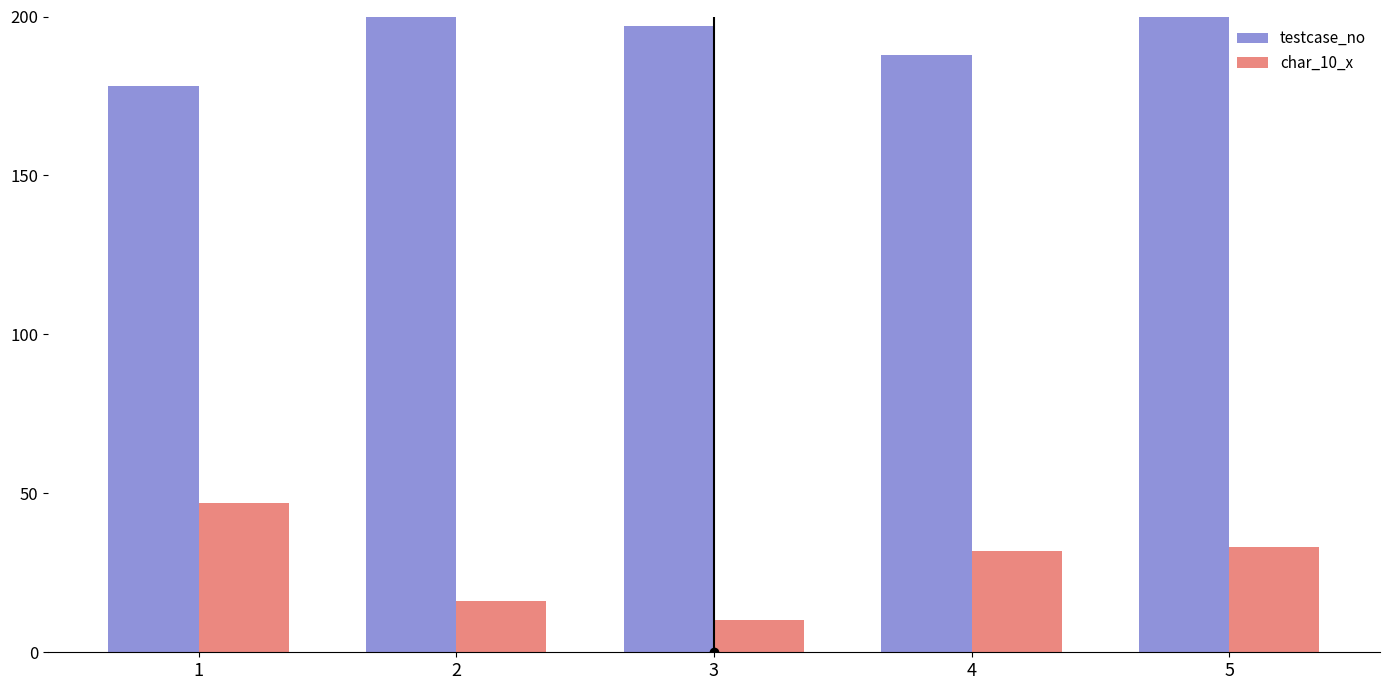

How many bars are there in each group?

2